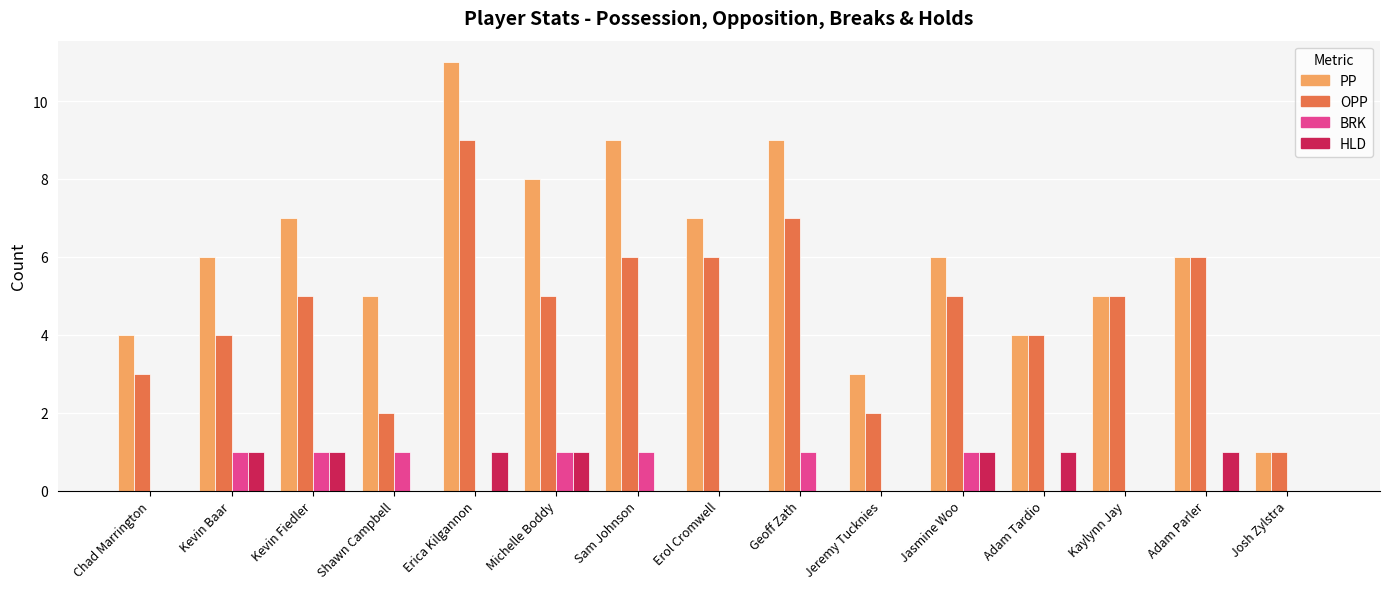

How many distinct data groups are displayed?

4